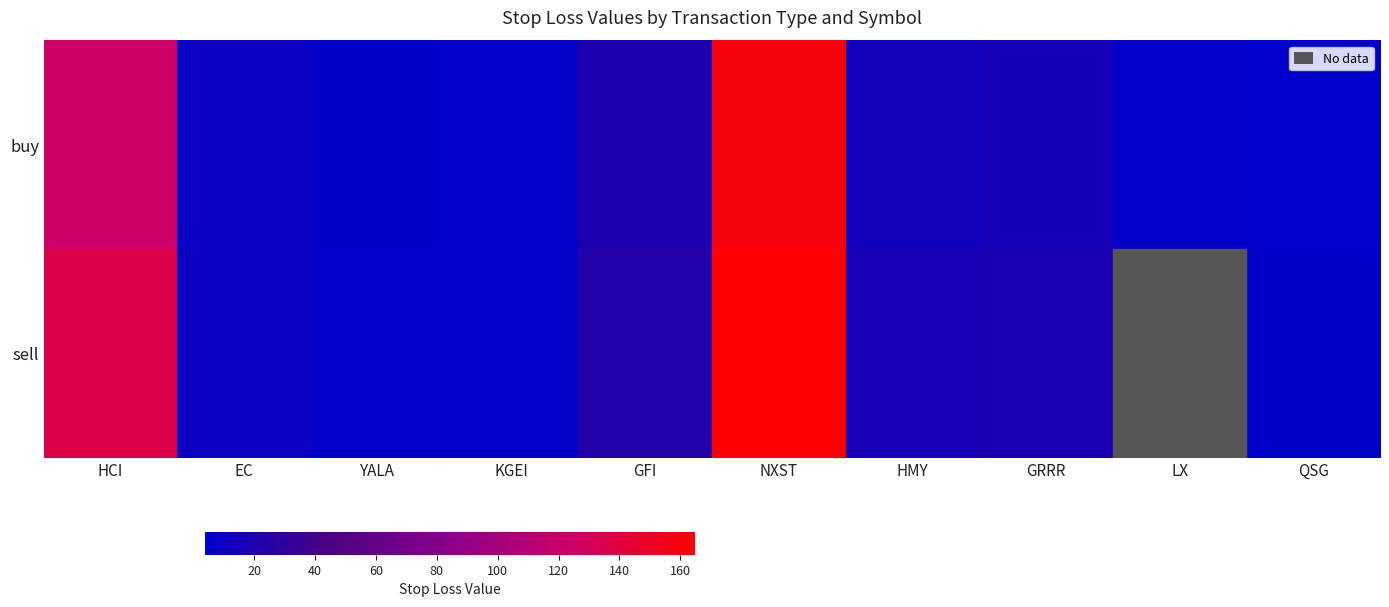

Where is sell nearest to the value 84?

HCI